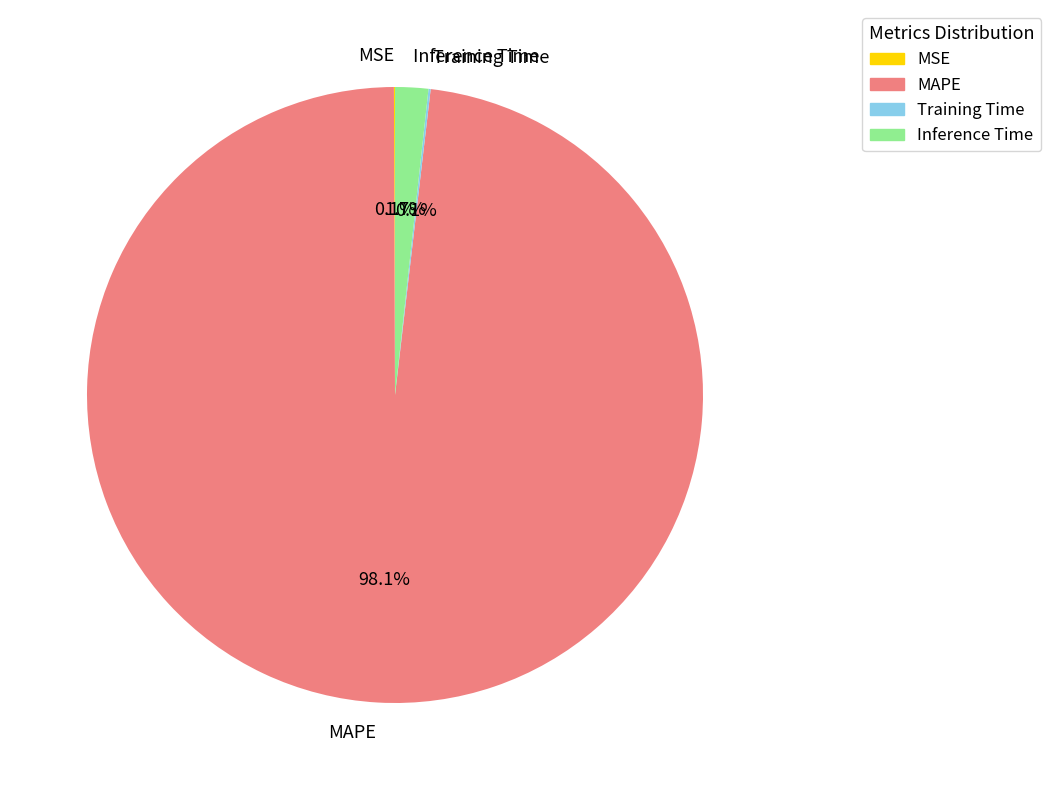

Which slice represents more than half of the pie?

MAPE